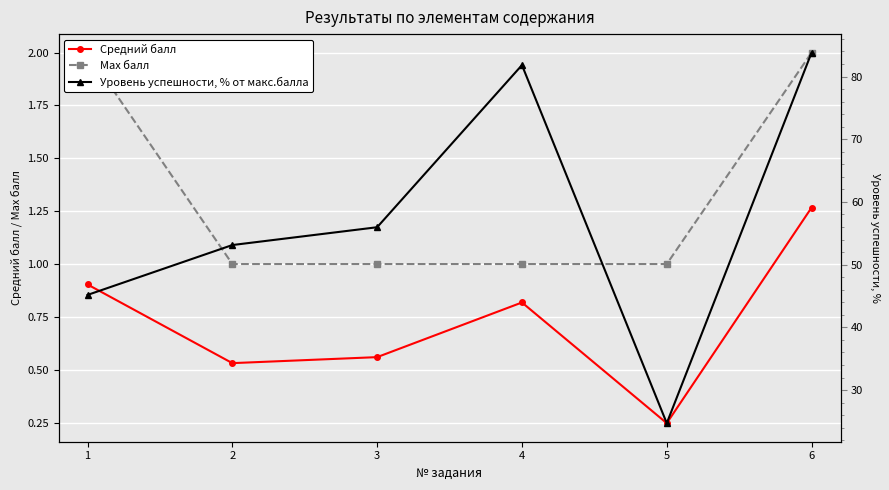

True or false: Уровень успешности, % от макс.балла and Средний балл intersect in this chart.

False